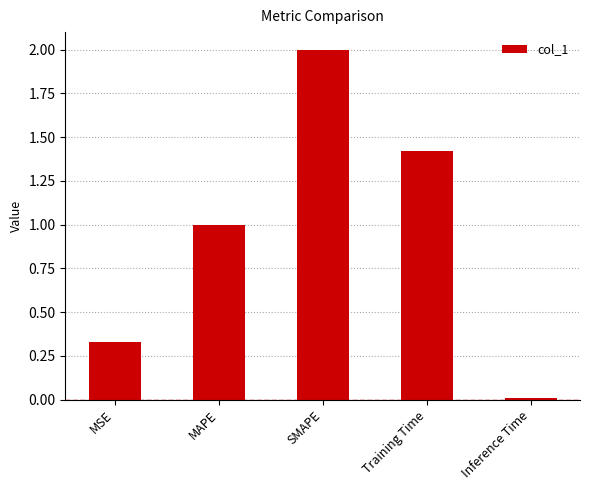

How many bars are there in total?

5